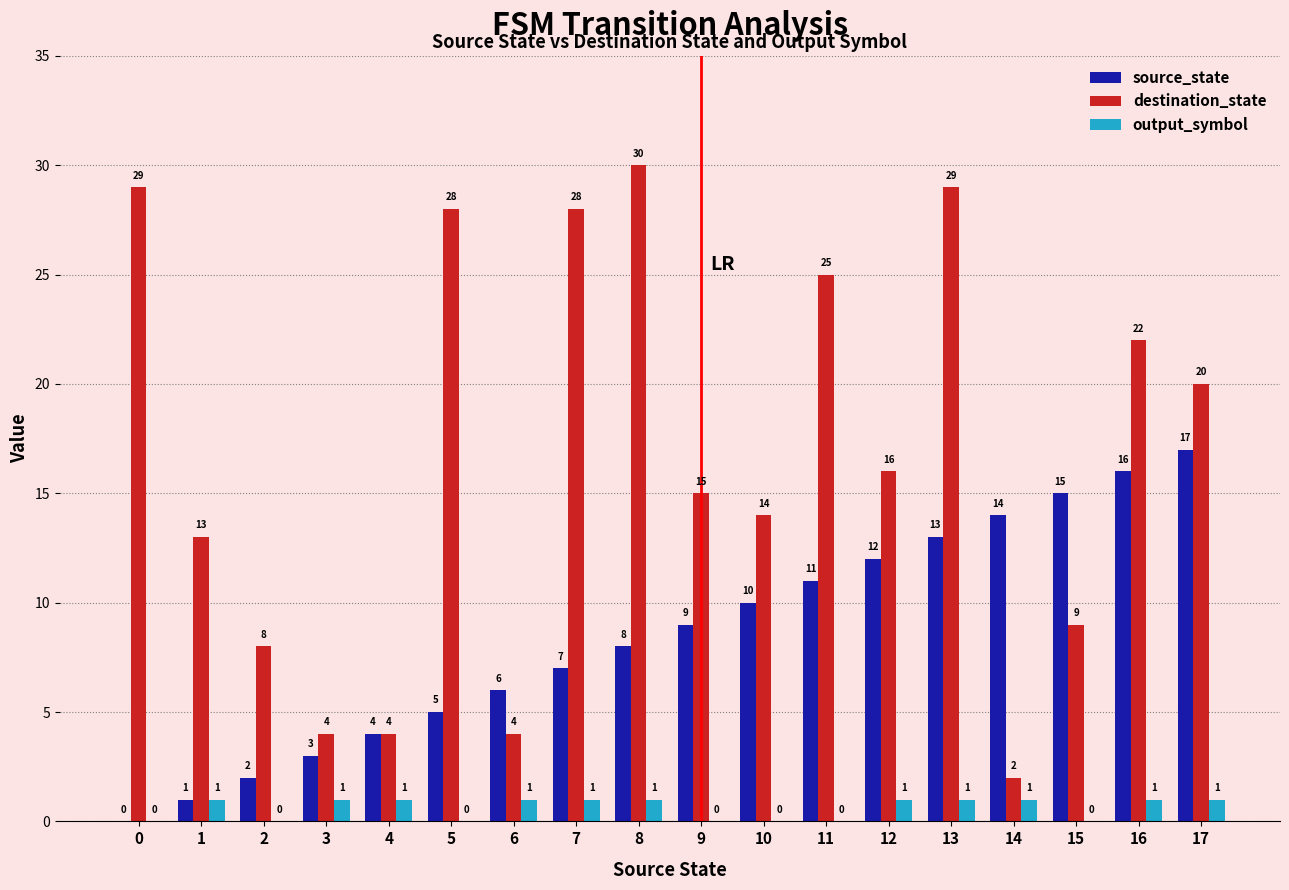

Between 2 and 3, which series saw the biggest shift?

destination_state